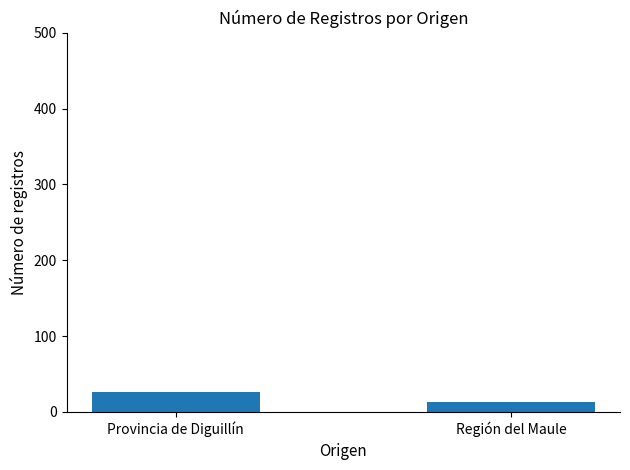

Is it true that the value at Provincia de Diguillín is 47?

False